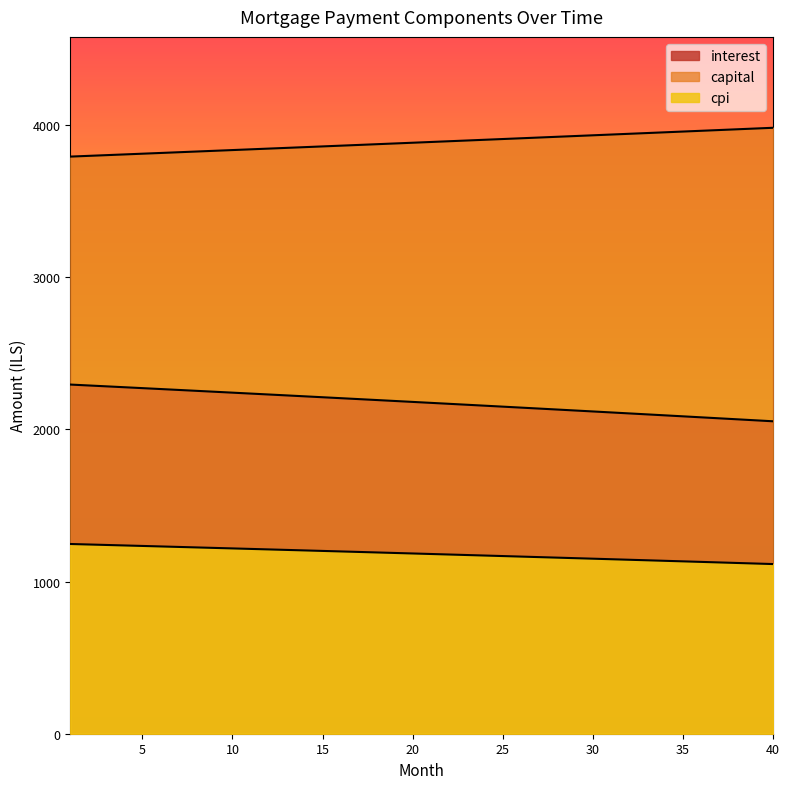

Between 1 and 8, which series saw the biggest shift?

interest